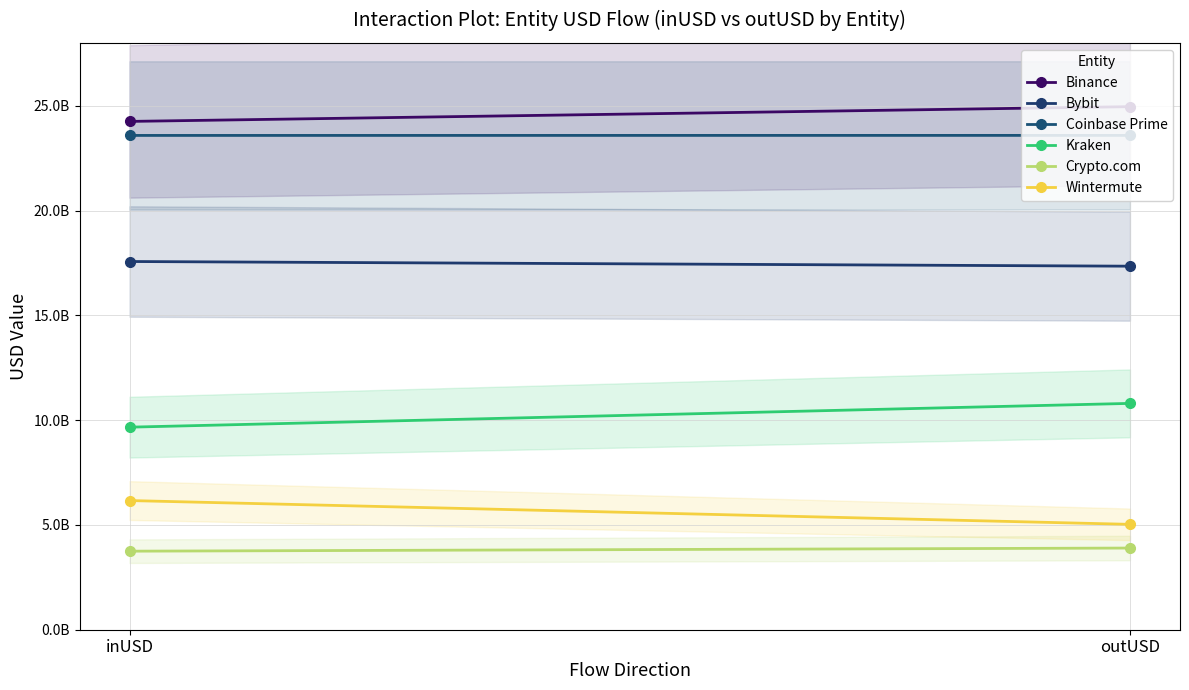

Which series has the widest spread of values?

Wintermute